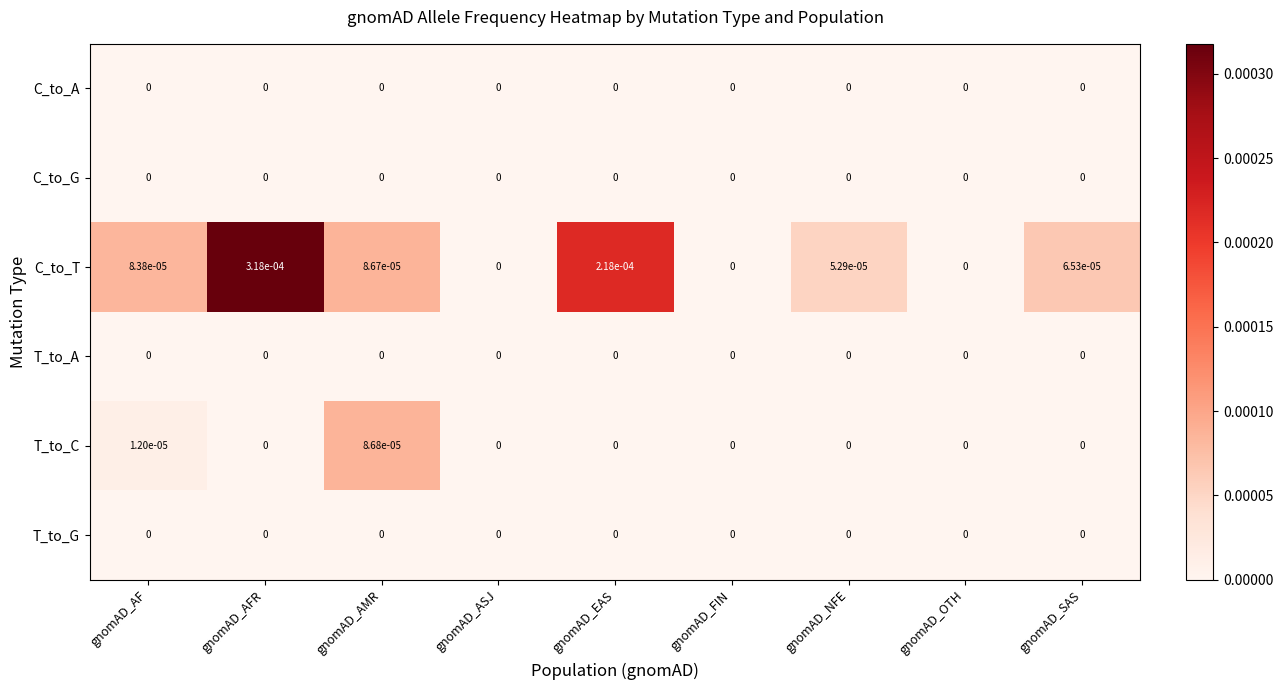

Which series has the largest total across all categories?

C_to_T